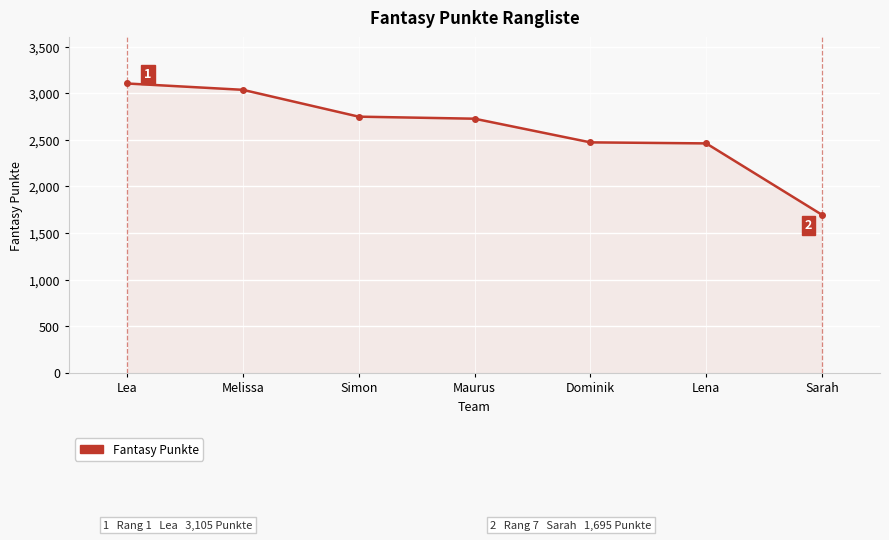

What is the difference between the maximum and minimum values?

1410